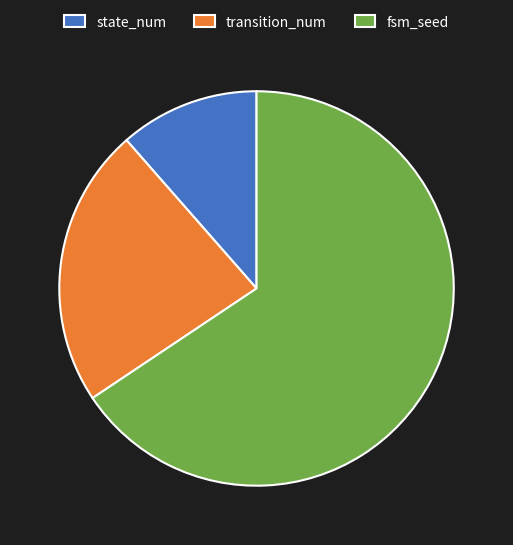

True or false: state_num accounts for 11% of the total.

True